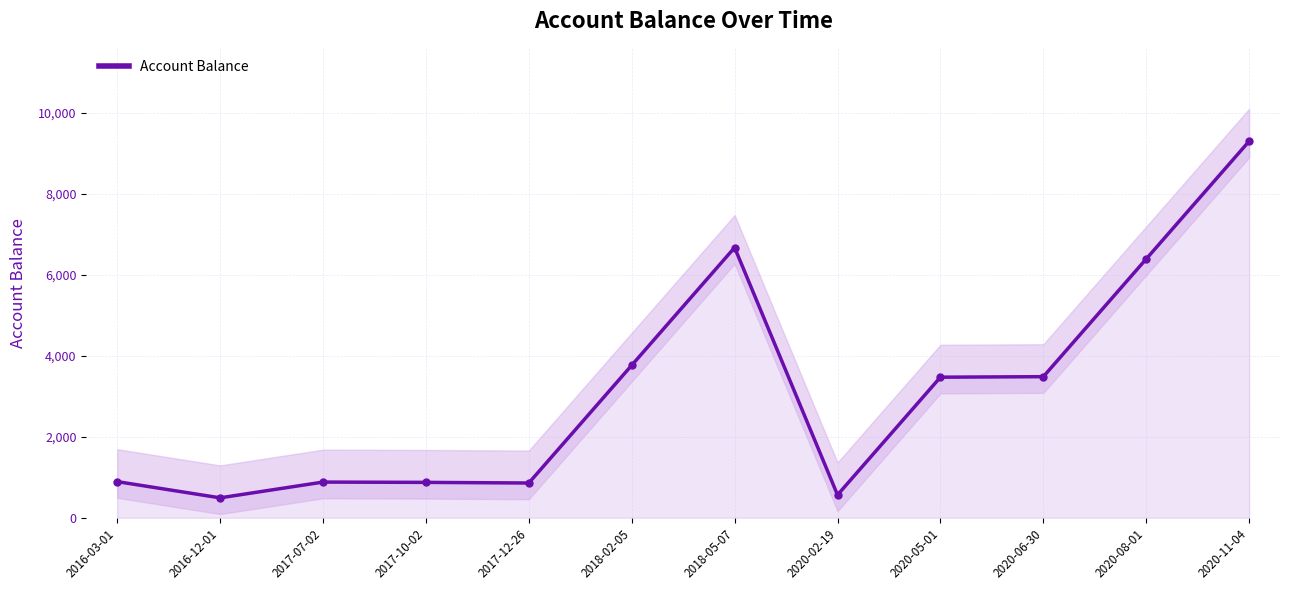

The chart shows a value of 892.0 at 2016-03-01. True or false?

True